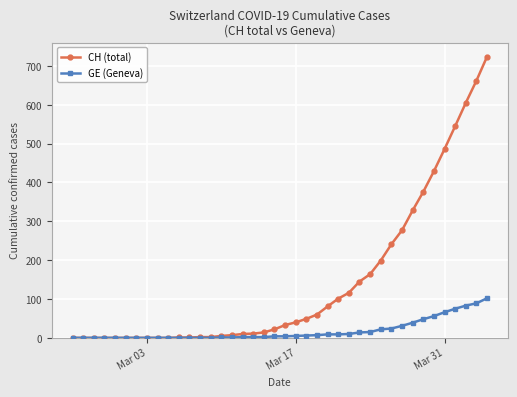

What is the highest value of the GE (Geneva) series?

102